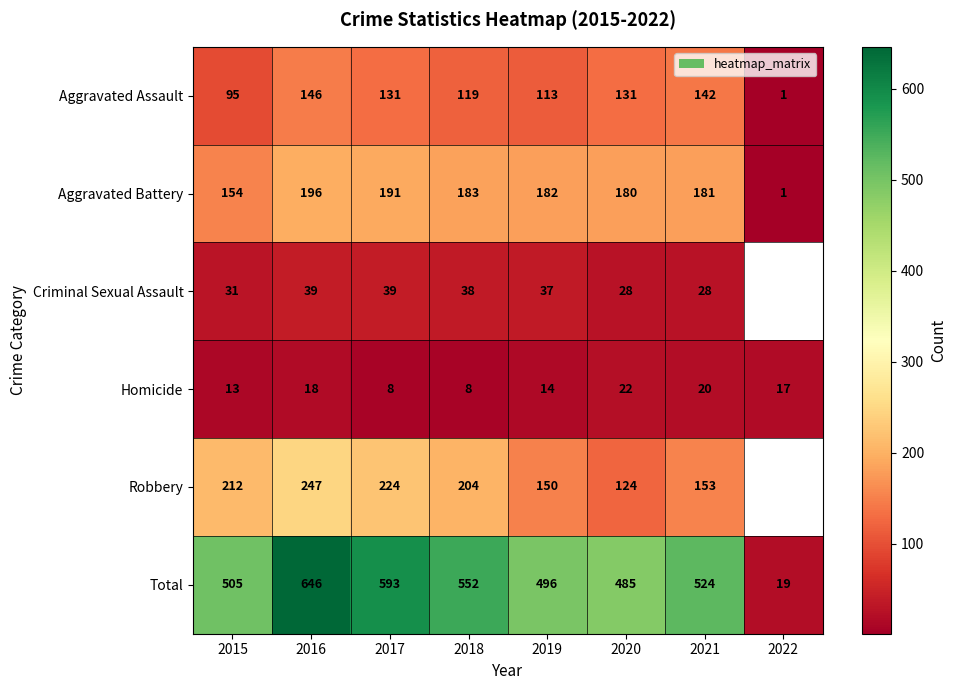

What is the sum of the Robbery values at 2019 and 2021?

303